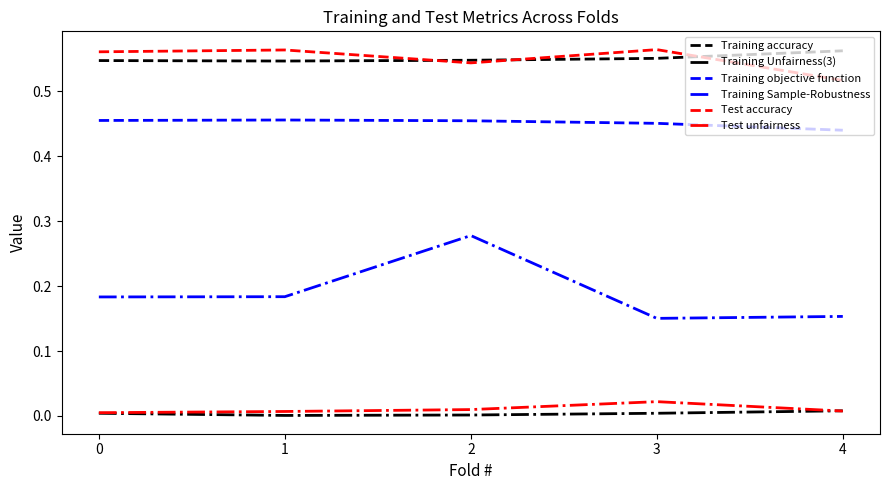

True or false: Training accuracy and Training Sample-Robustness cross at least once.

False